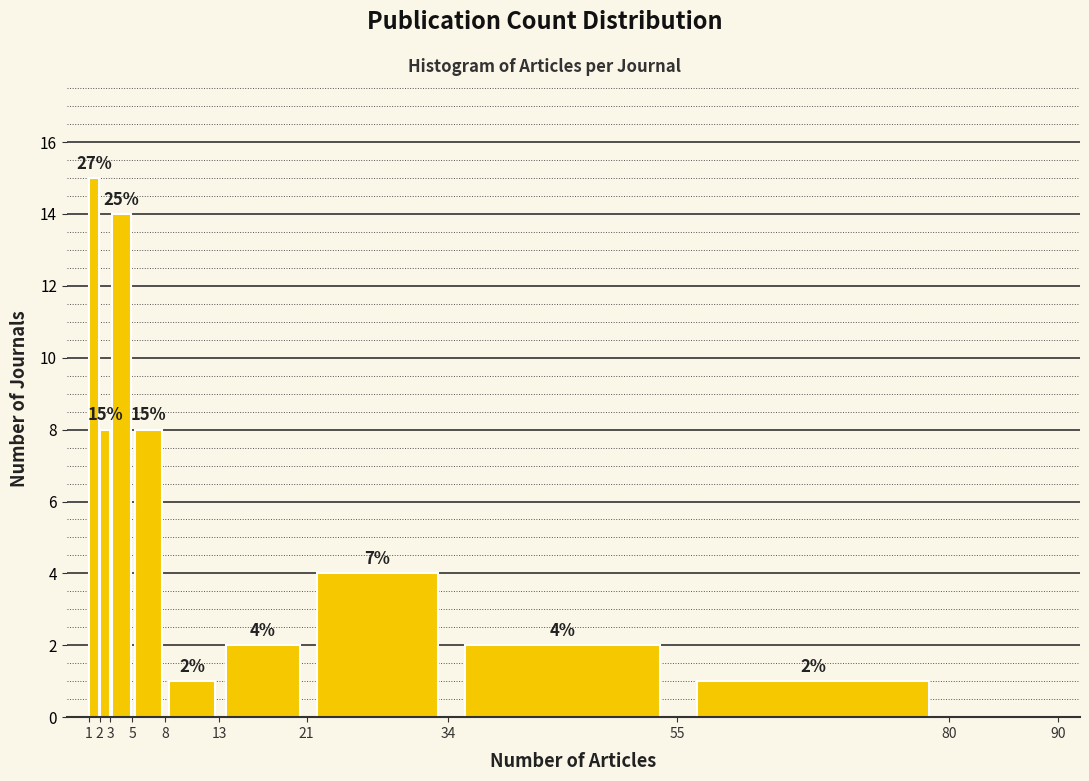

Over which range of the x-axis is the bar tallest?

1 to 2